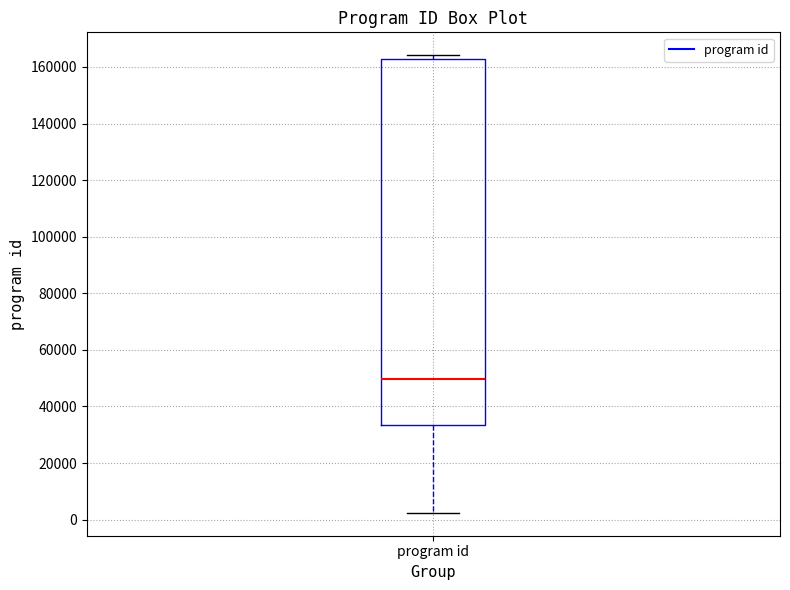

Read this box plot against the y-axis: the position of the median line, the range covered by the box, and the ends of both whiskers. The values are not printed on the chart, so give them approximately, as read against the axis.

median 50000, box 34000 to 162000, whiskers 2000 to 164000